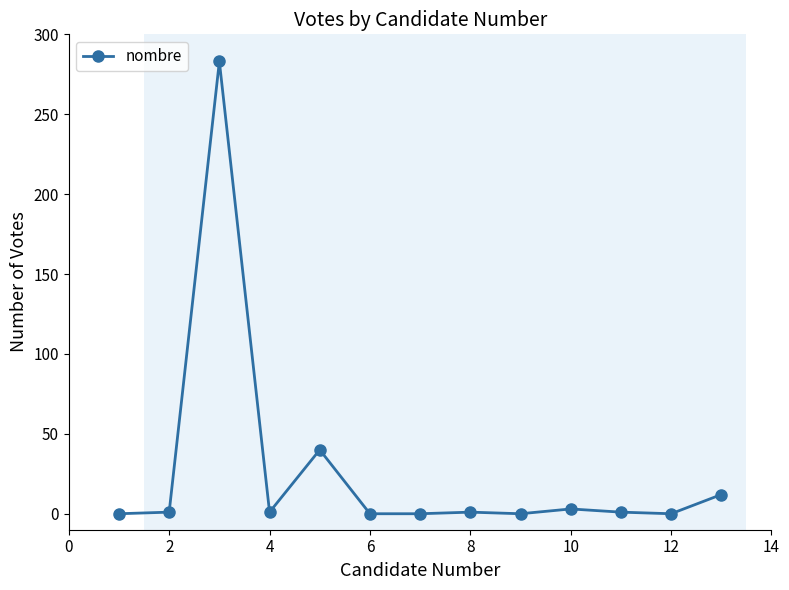

How many distinct data groups are displayed?

1